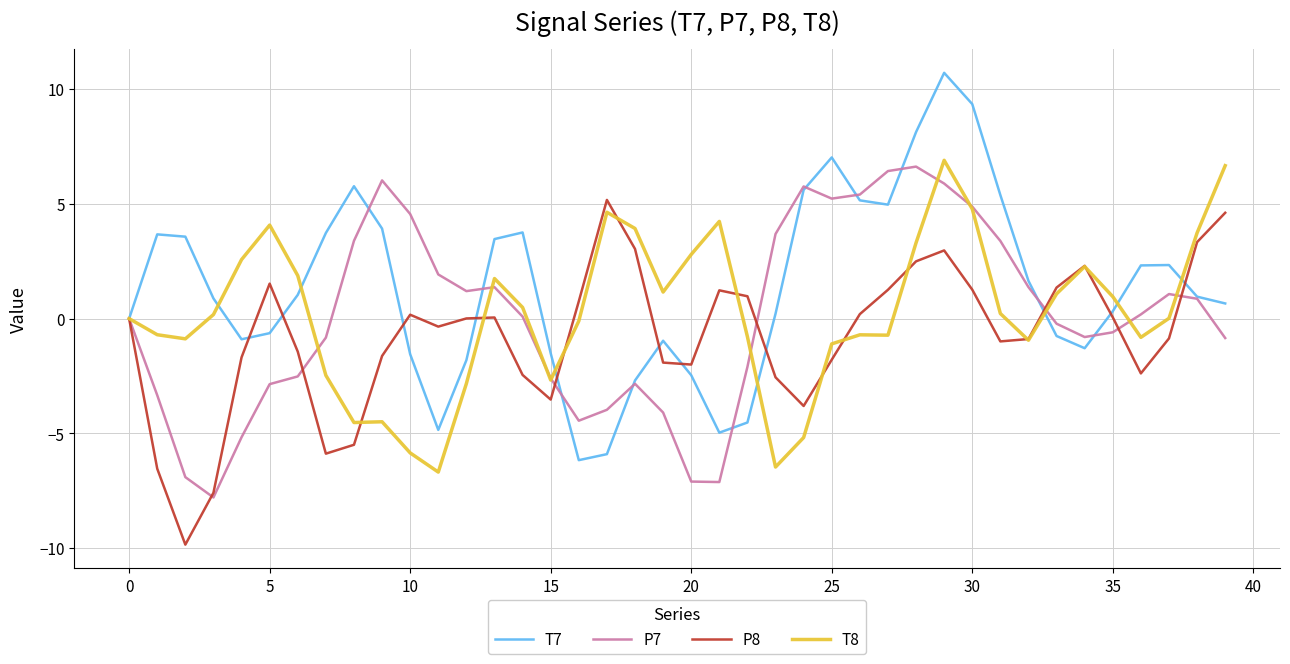

What is the lowest value of the T8 series?

-6.7